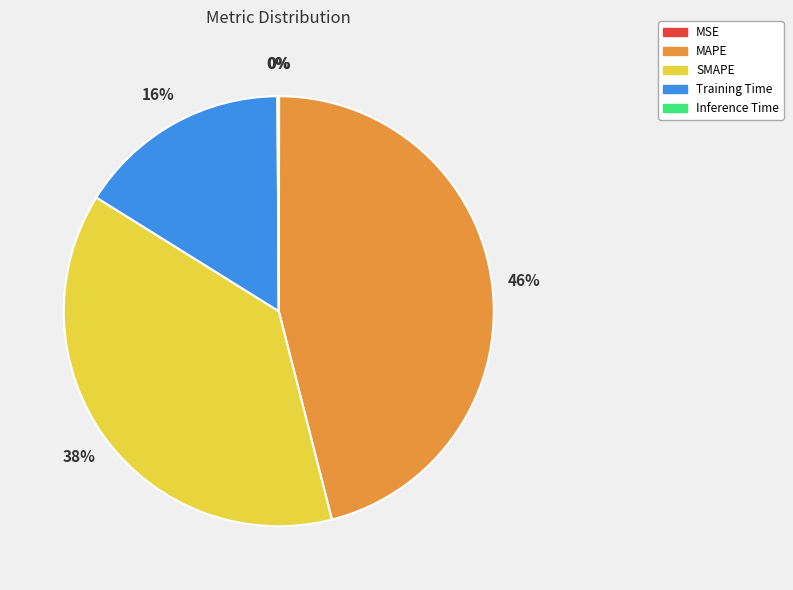

Is there a majority slice in this chart?

No